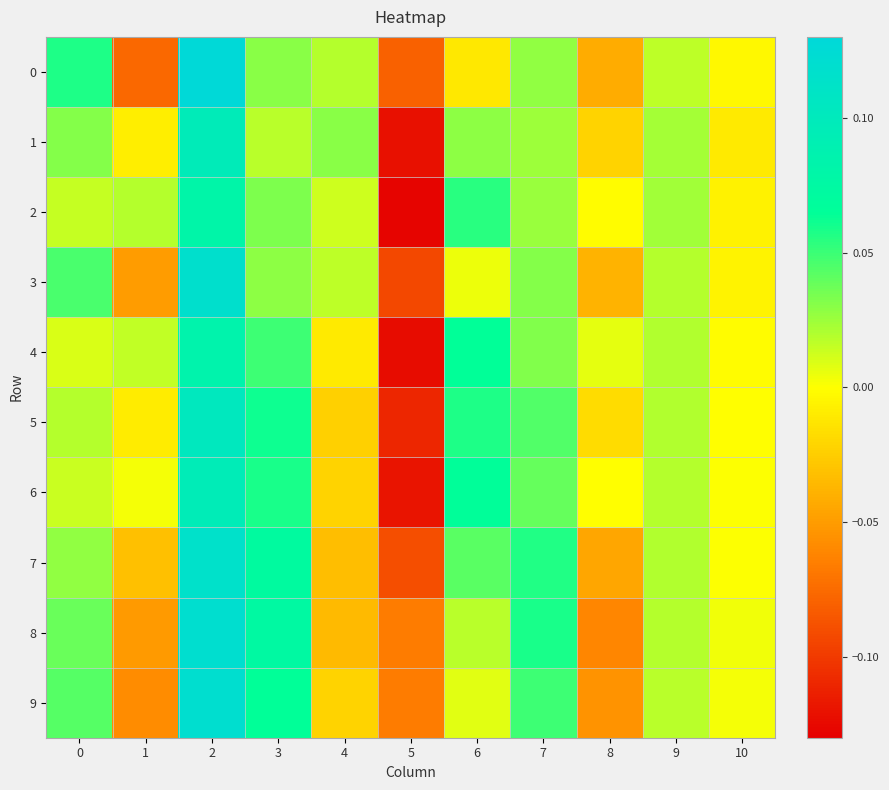

What is the total value across all series at 2?

1.1